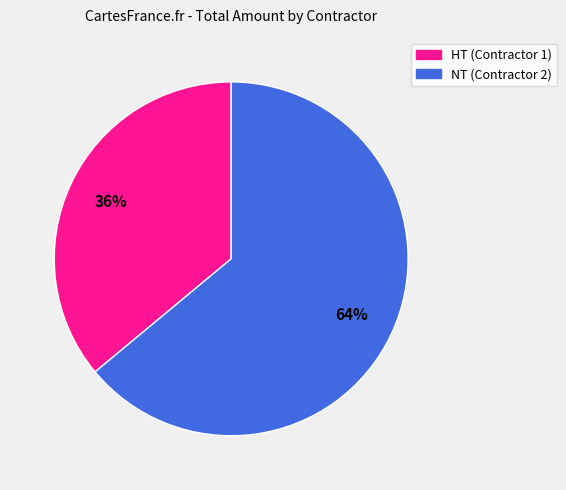

Which category has the biggest portion of the pie?

NT (Contractor 2)